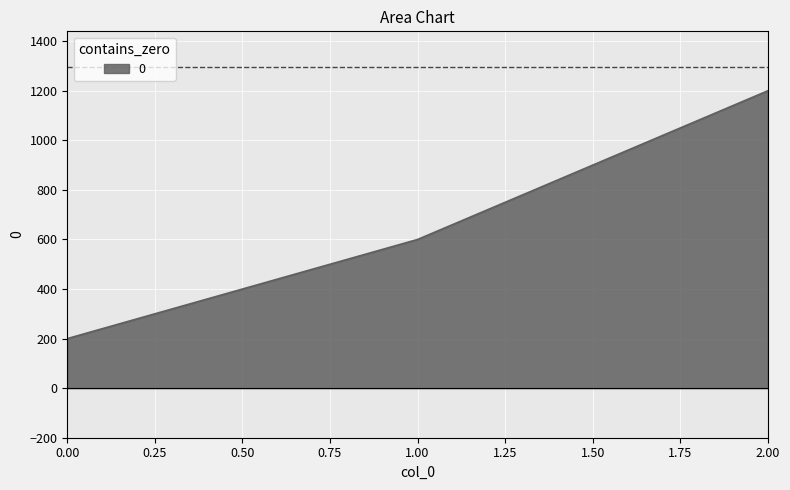

What is the difference between the maximum and minimum values?

1000